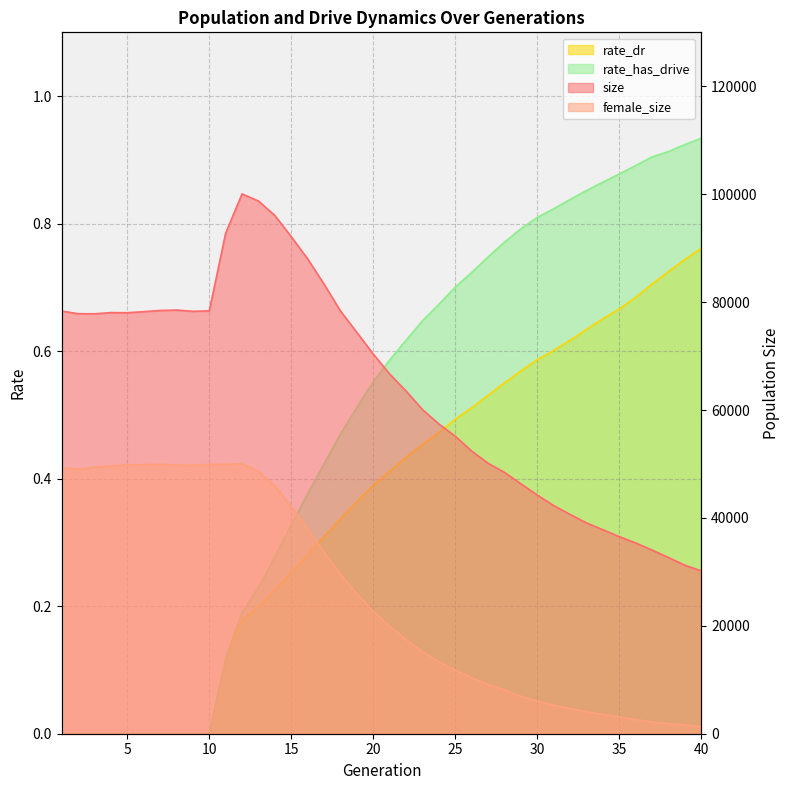

Count the number of categories in the chart.

40